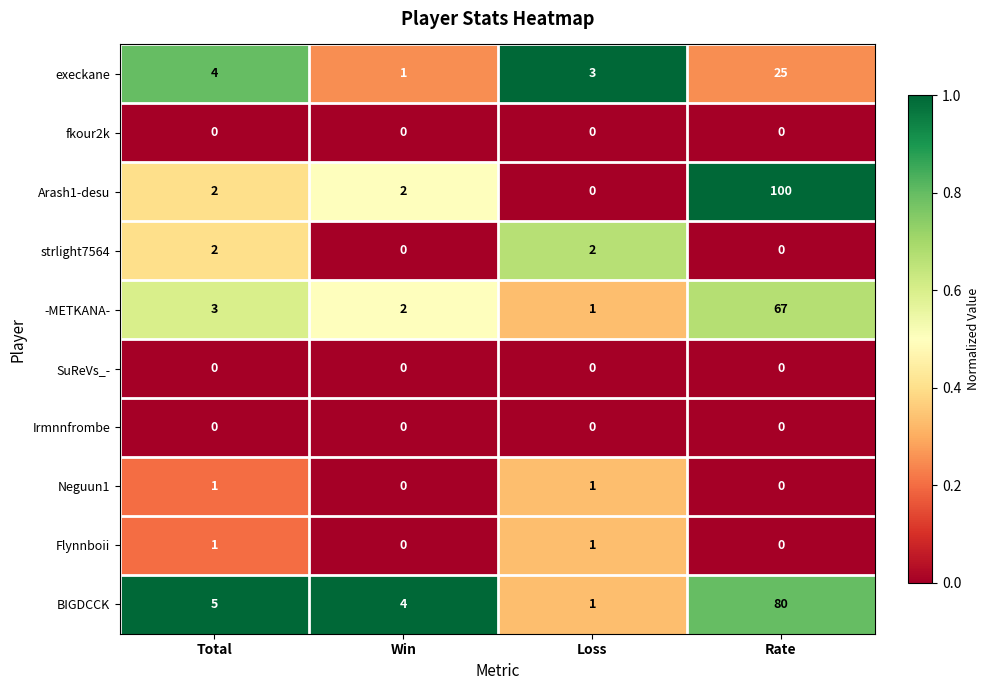

What is the maximum value shown in the chart?

100